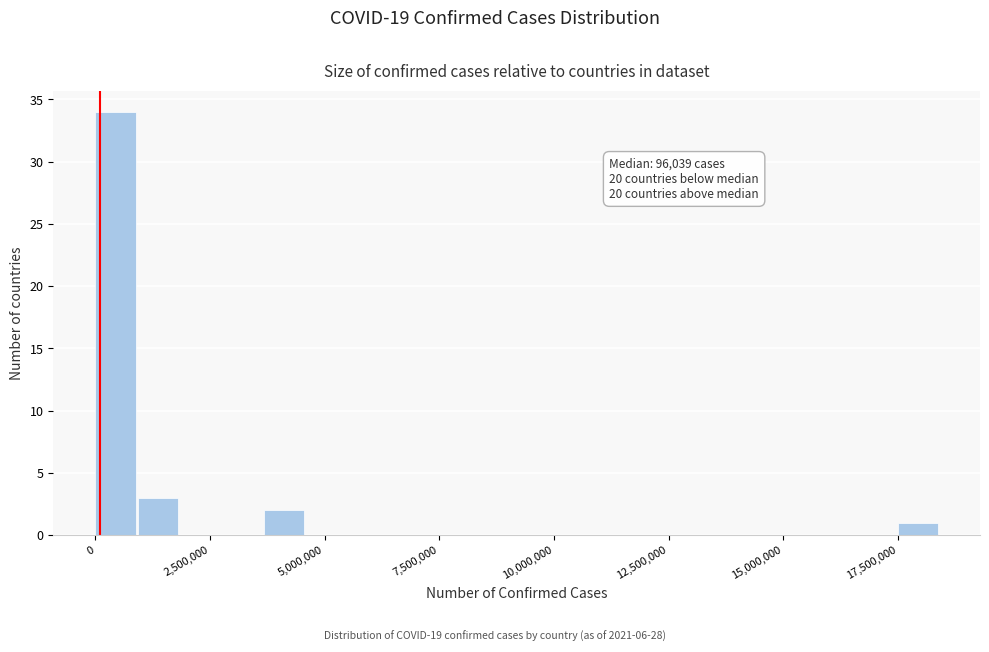

Read against the x-axis, roughly where is the centre of the tallest bar?

500000